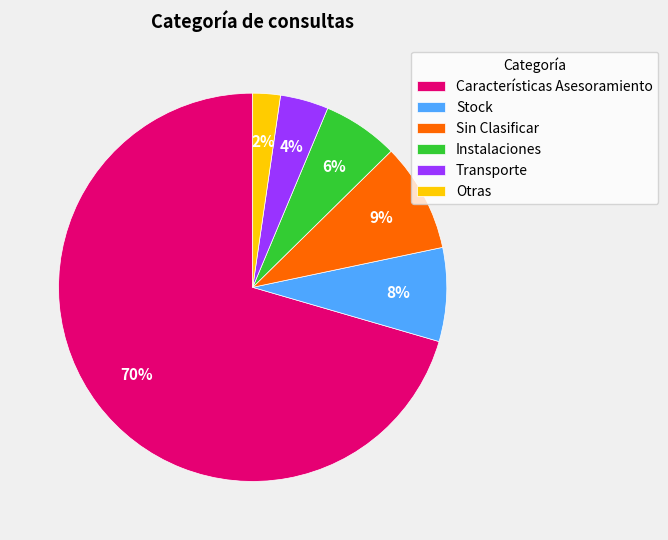

How many slices are in this pie chart?

6